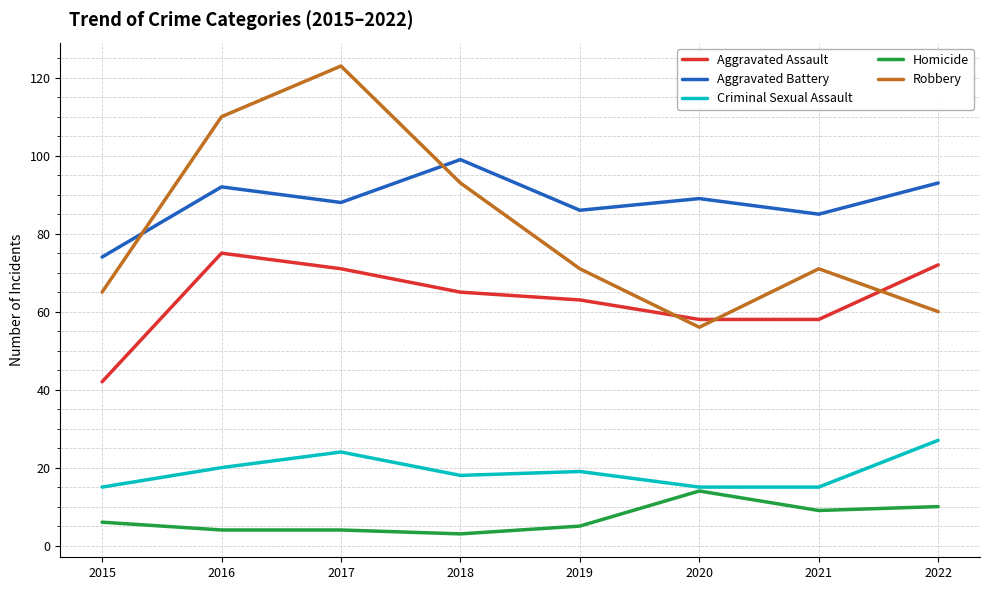

At which category is the sum across all series the highest?

2017